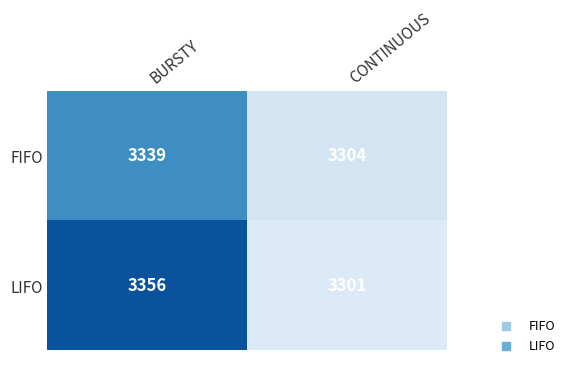

Is the value of FIFO at BURSTY greater than the value of LIFO at BURSTY?

No